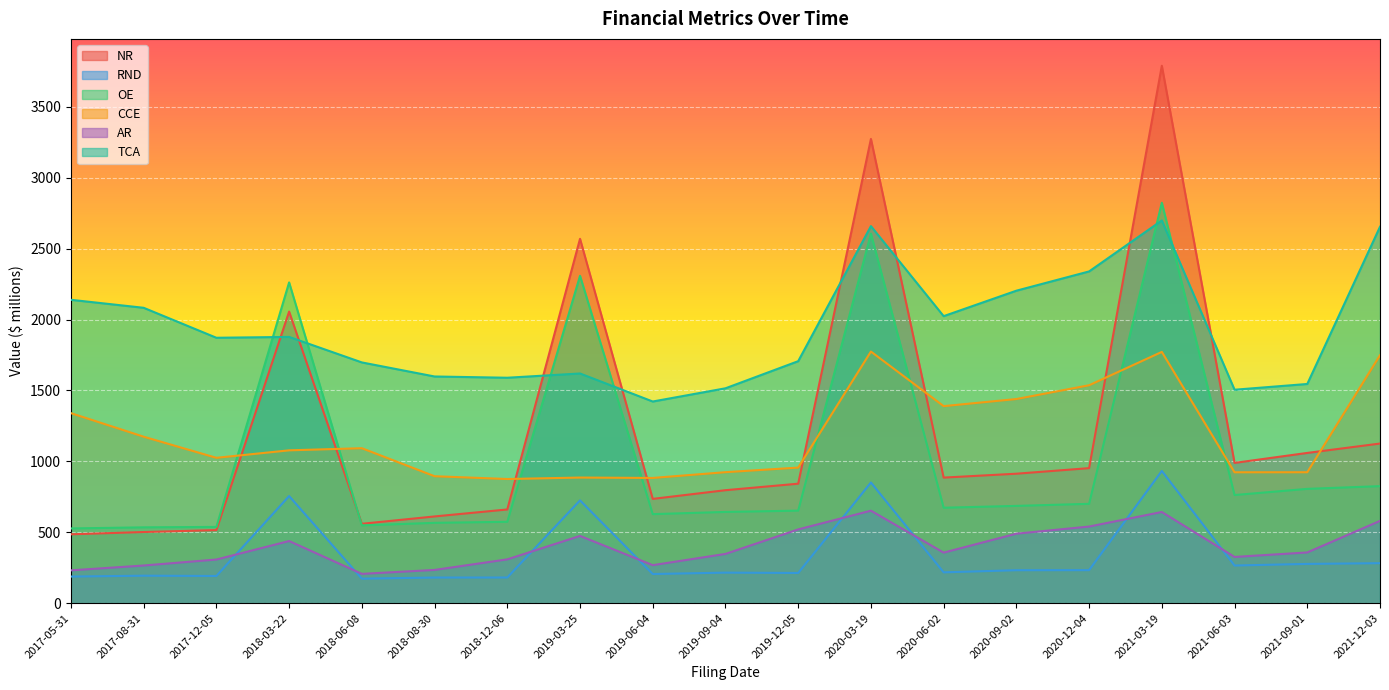

Which series has the widest spread of values?

NR